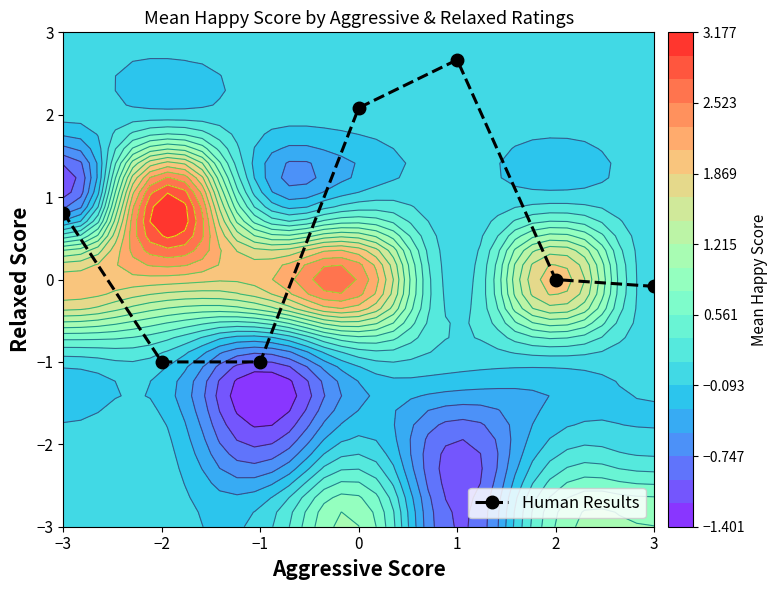

Reading left to right, transcribe all the data shown in this chart.

−3=0.8	−2=-1.0	−1=-1.0	0=2.1	1=2.7	2=0.0	3=-0.1